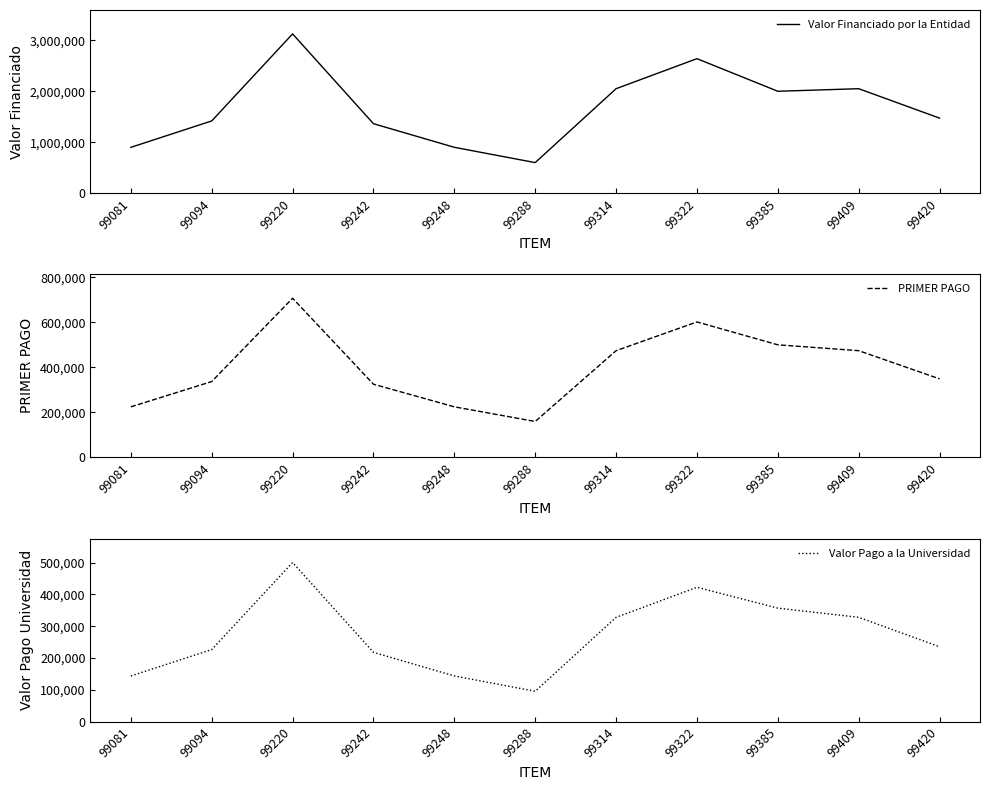

Where does the Valor Financiado por la Entidad series first go above 1472900?

99220